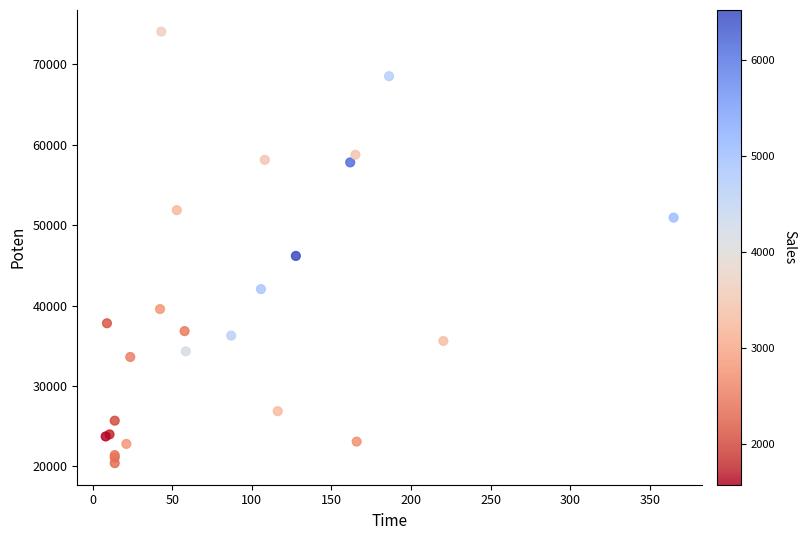

What Y value in the scatter plot is closest to 47241?

46176.8